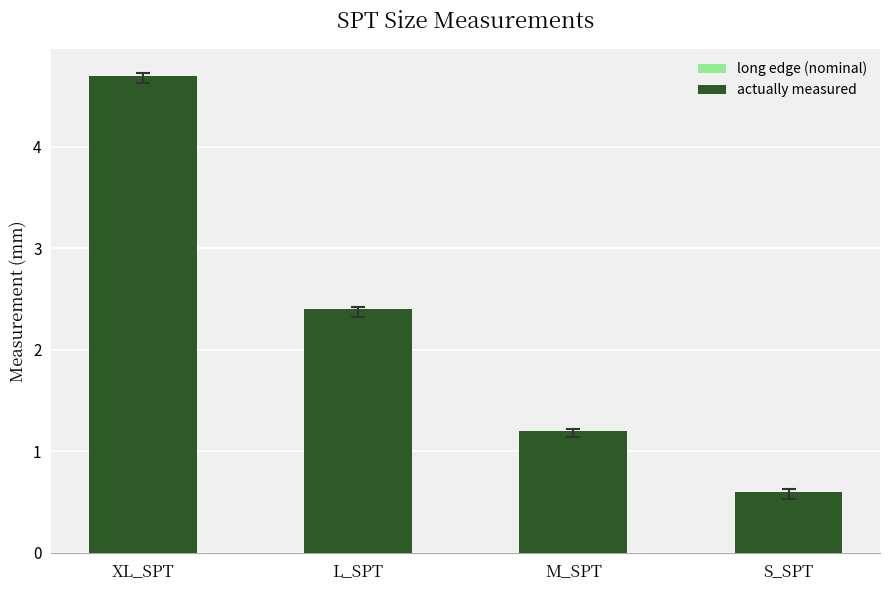

Is it true that long edge (nominal) equals 0.7 at M_SPT?

False